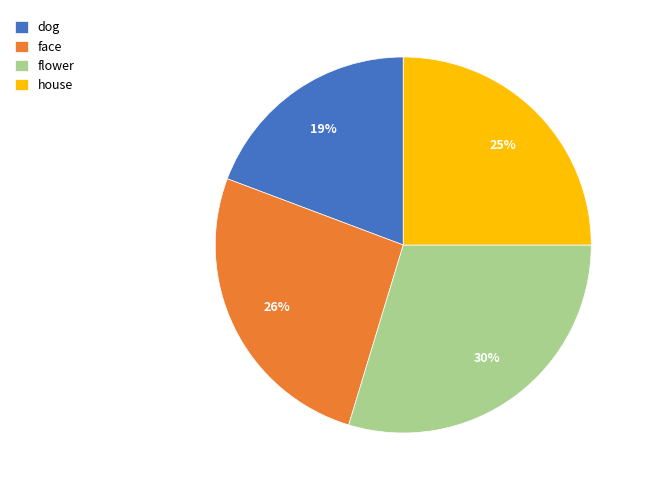

To the nearest percent, what is the combined percentage of flower and face?

56%